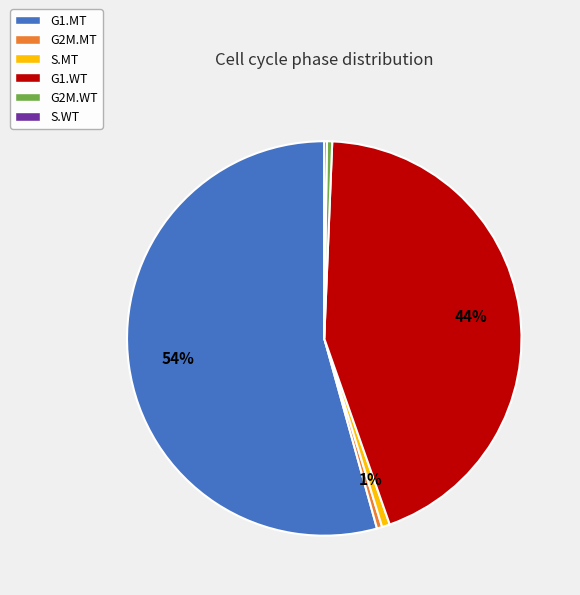

Which category has the biggest portion of the pie?

G1.MT